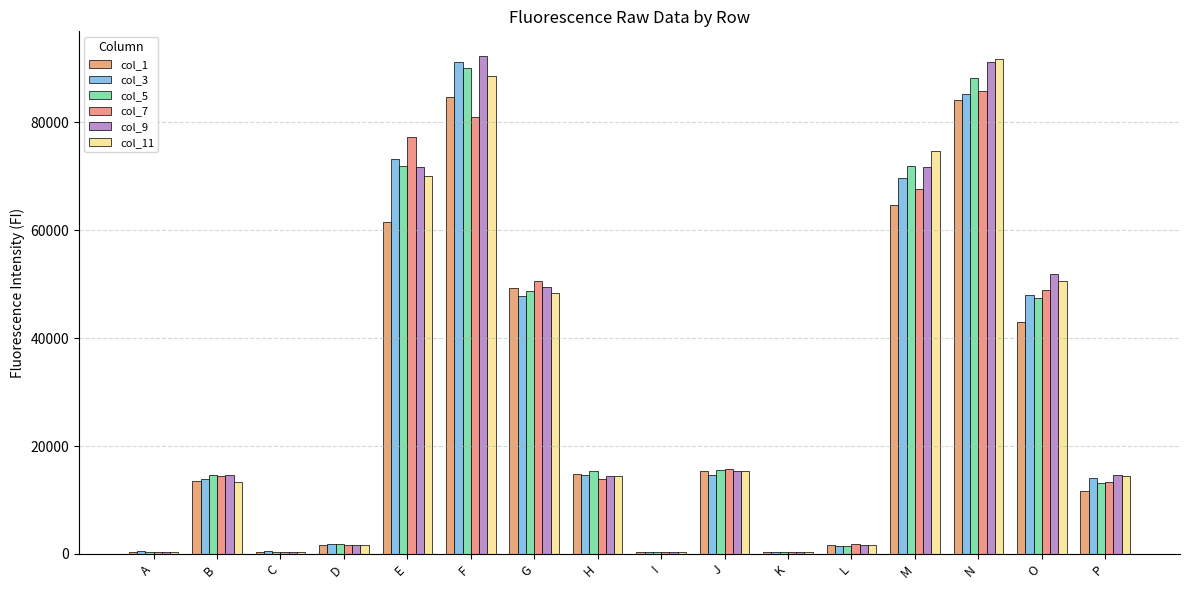

Reading right to left, transcribe all the data shown in this chart.

col_1: P=11695	O=42959	N=84098	M=64701	L=1656	K=412	J=15361	I=398	H=14889	G=49343	F=84616	E=61479	D=1638	C=435	B=13503	A=408
col_3: P=13984	O=47943	N=85154	M=69758	L=1539	K=392	J=14618	I=408	H=14719	G=47878	F=91211	E=73195	D=1764	C=458	B=13863	A=513
col_5: P=13136	O=47388	N=88272	M=71825	L=1549	K=418	J=15471	I=395	H=15376	G=48776	F=90101	E=71932	D=1807	C=412	B=14613	A=407
col_7: P=13282	O=48885	N=85787	M=67714	L=1802	K=406	J=15727	I=421	H=13802	G=50643	F=81057	E=77185	D=1719	C=438	B=14520	A=436
col_9: P=14691	O=51958	N=91151	M=71710	L=1684	K=410	J=15426	I=364	H=14442	G=49558	F=92248	E=71757	D=1702	C=432	B=14560	A=383
col_11: P=14455	O=50678	N=91696	M=74764	L=1744	K=415	J=15393	I=407	H=14493	G=48272	F=88544	E=70072	D=1609	C=407	B=13360	A=402